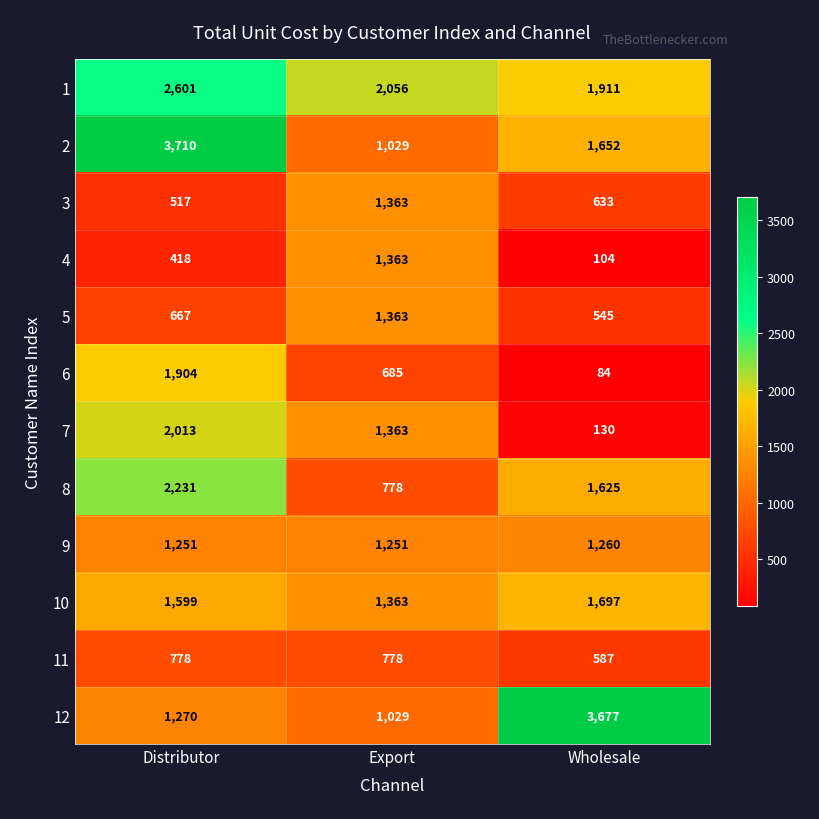

Which series has the largest total across all categories?

1